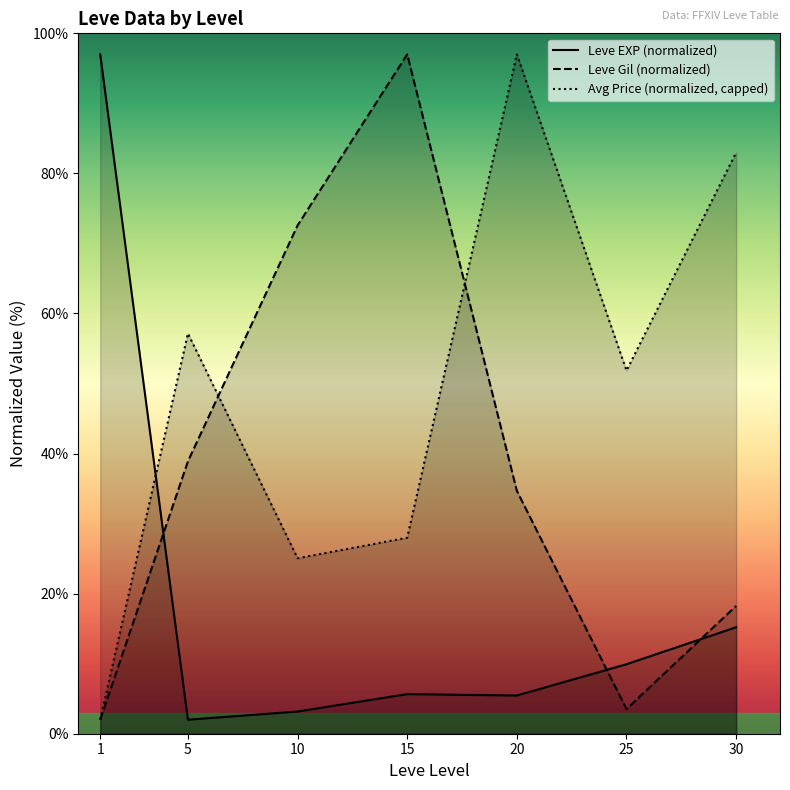

Reading left to right, what are all the values shown in this chart?

Leve EXP (normalized): 1=97.0	5=2.0	10=3.2	15=5.7	20=5.5	25=9.9	30=15.2
Leve Gil (normalized): 1=2.0	5=38.9	10=72.6	15=97.0	20=34.7	25=3.5	30=18.3
Avg Price (normalized, capped): 1=2.0	5=57.2	10=25.1	15=28.0	20=97.0	25=51.8	30=83.0